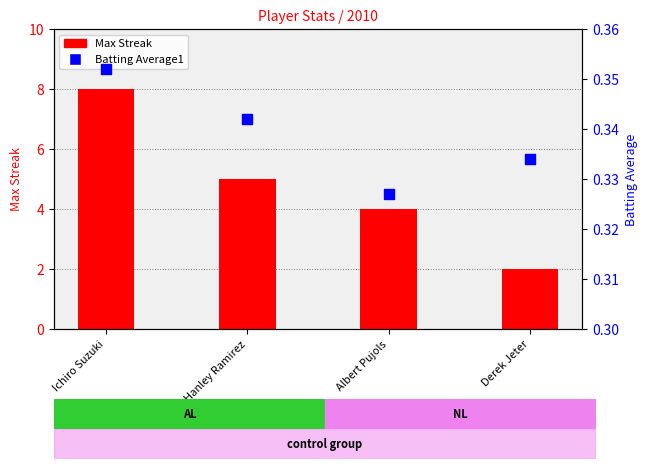

Is the value of Batting Average1 at Ichiro Suzuki greater than the value of Max Streak at Albert Pujols?

No